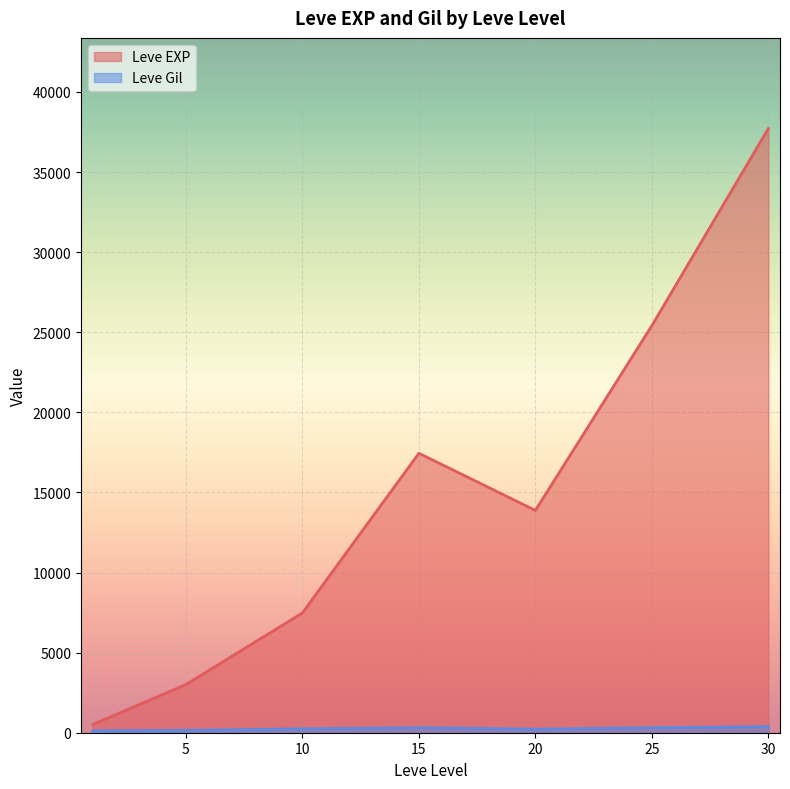

What is the difference between the maximum and minimum values in the Leve Gil series?

427